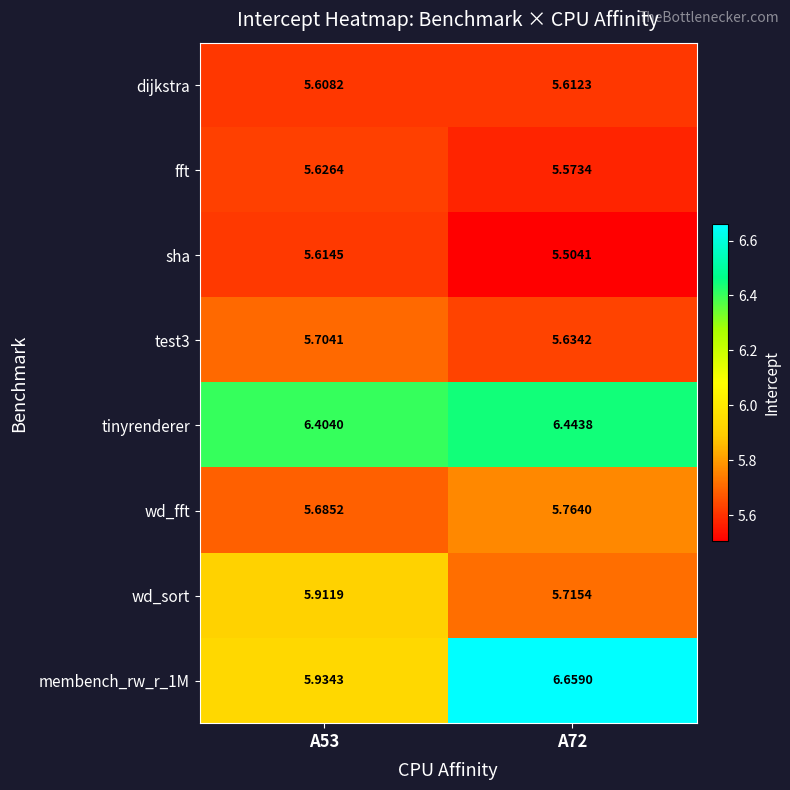

Which series has the largest total across all categories?

tinyrenderer